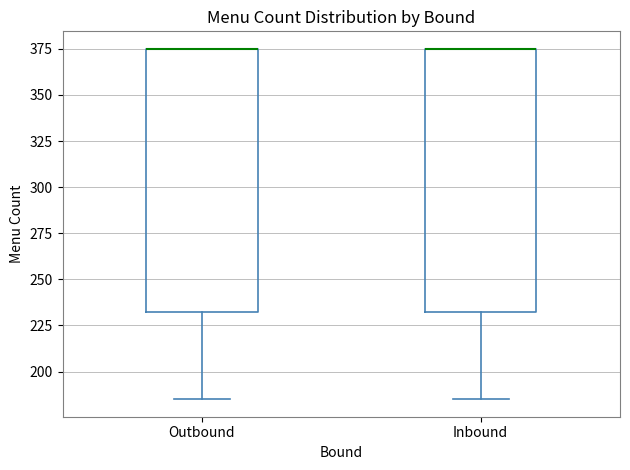

Where does the lower whisker of the box for Inbound end on the y-axis? The values are not printed on the chart, so give them approximately, as read against the axis.

185